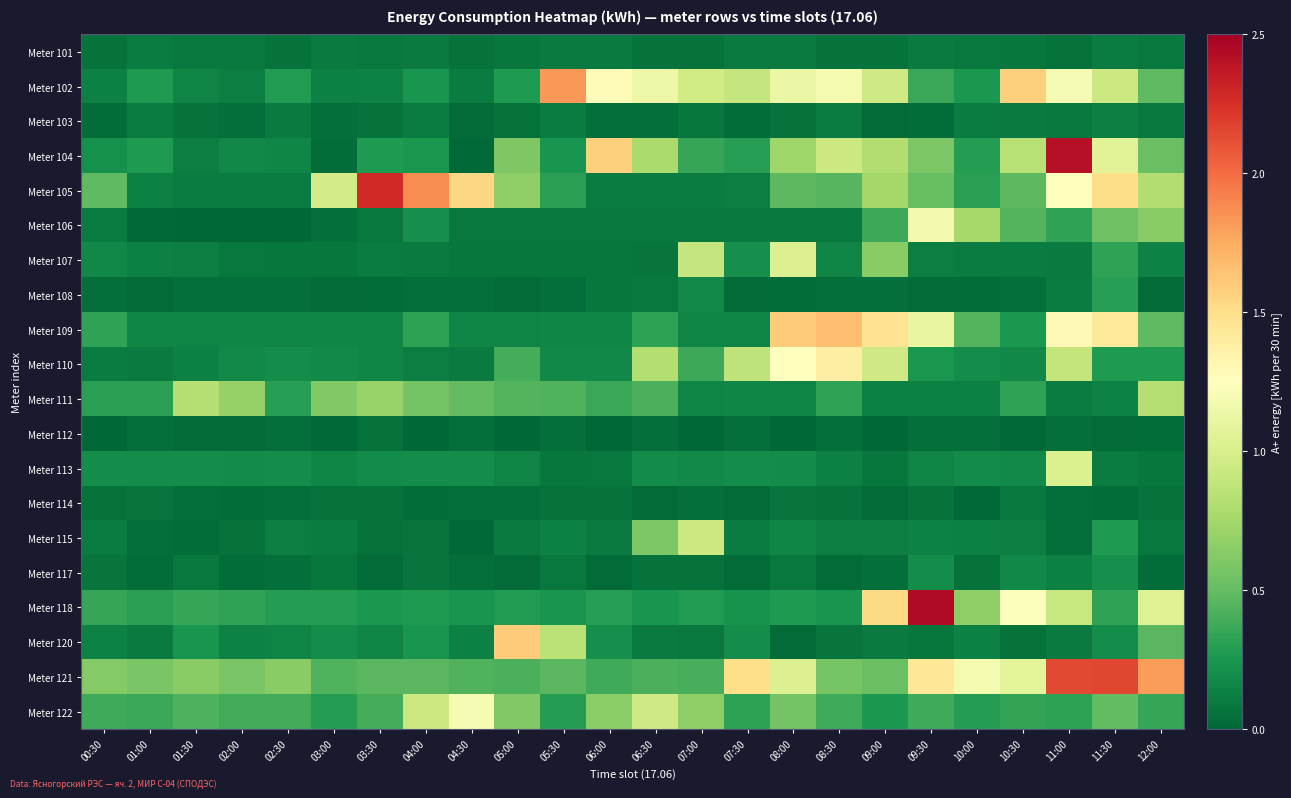

How many categories are shown in the chart?

24